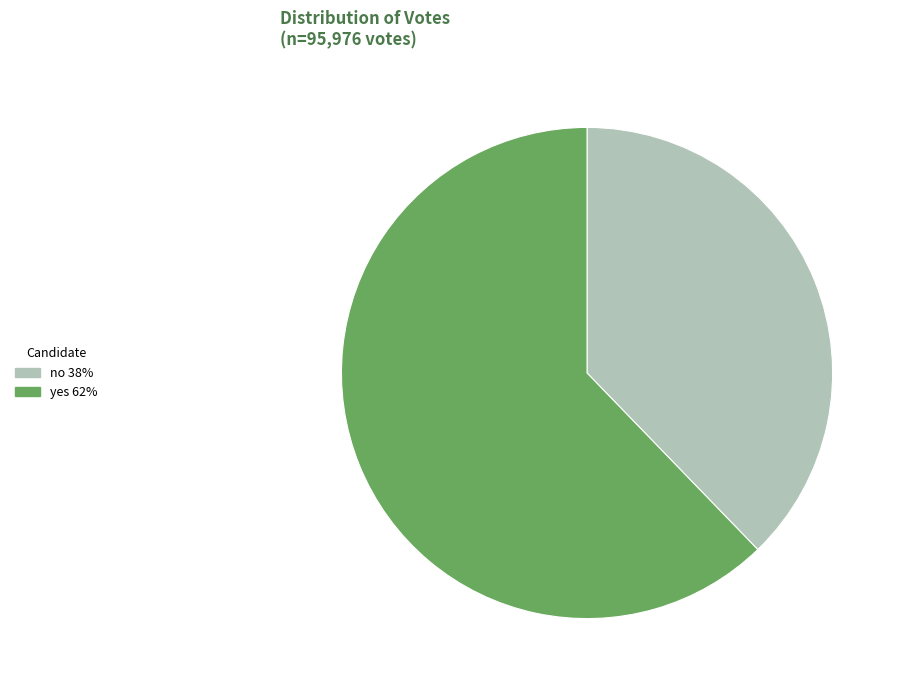

What is the ratio of the value at yes to the value at no?

1.6